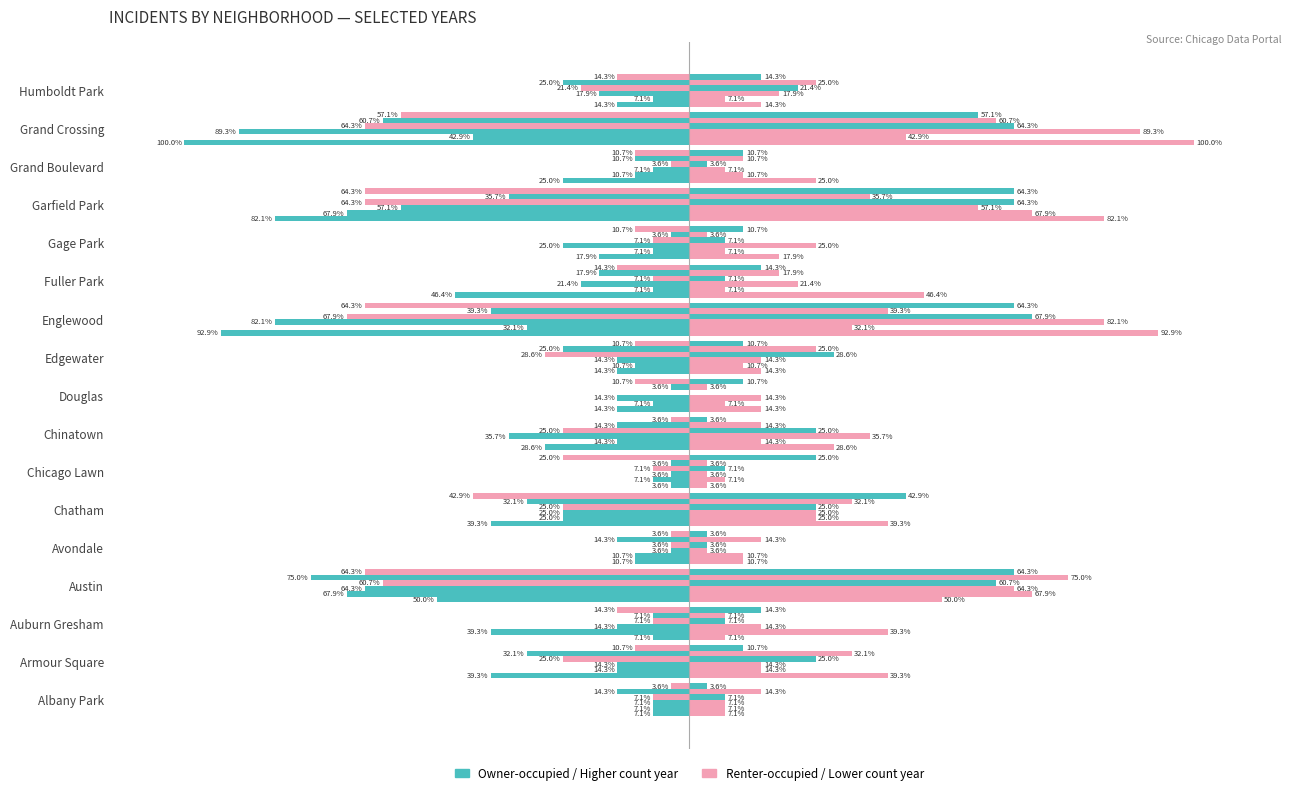

How many data points does each series have?

17